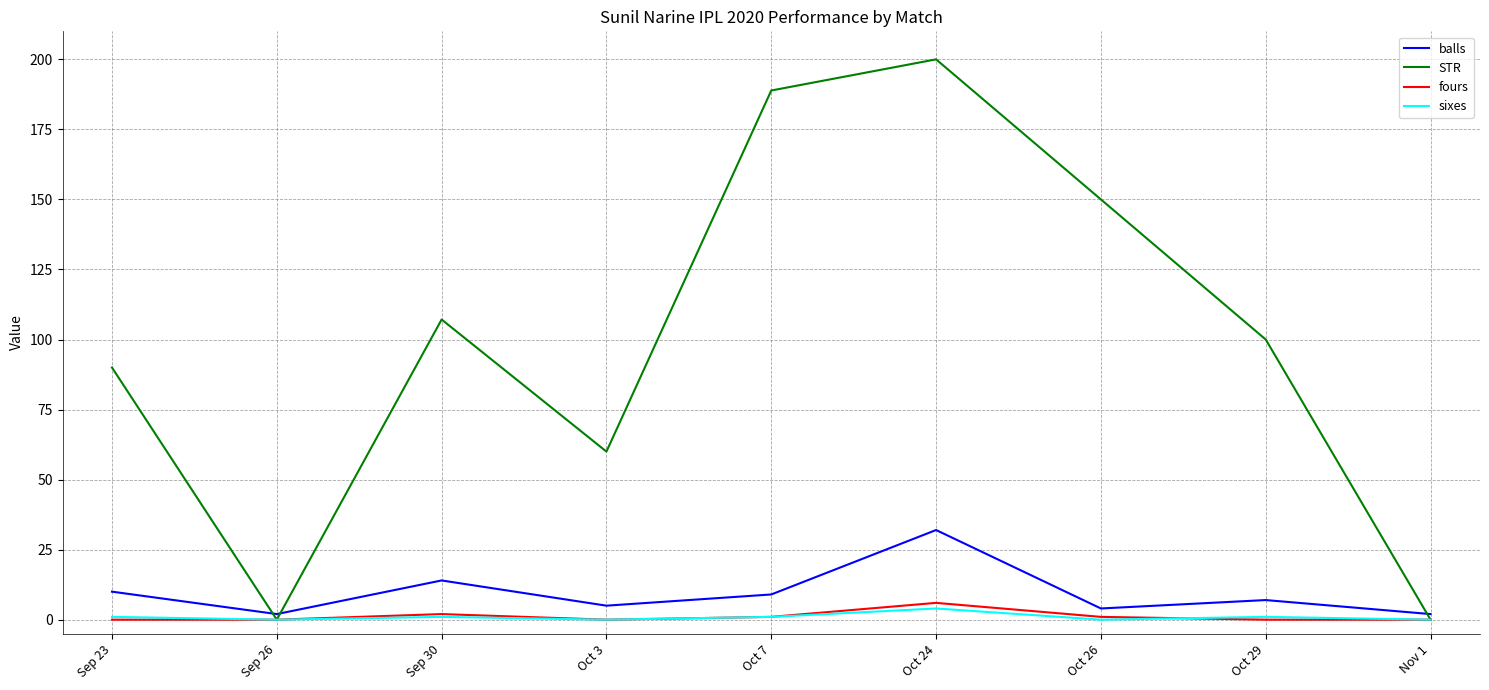

Is it true that sixes equals 1.0 at Oct 7?

True